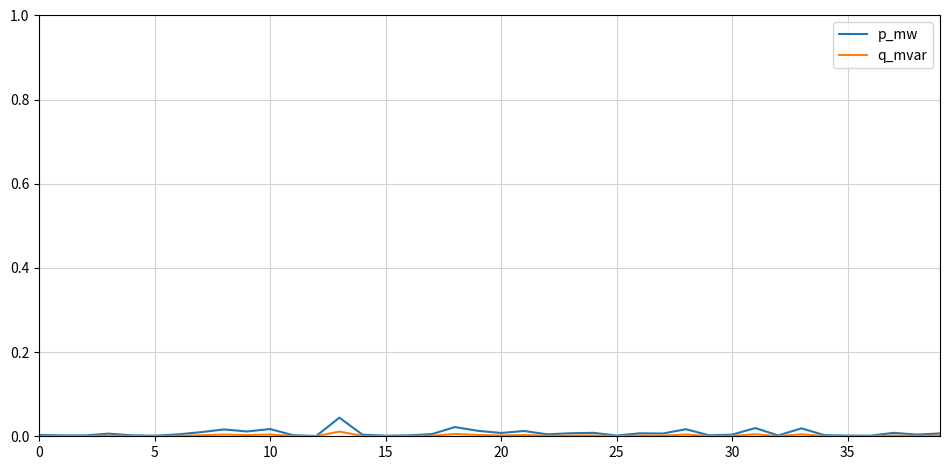

Which series has the largest range (max minus min)?

p_mw